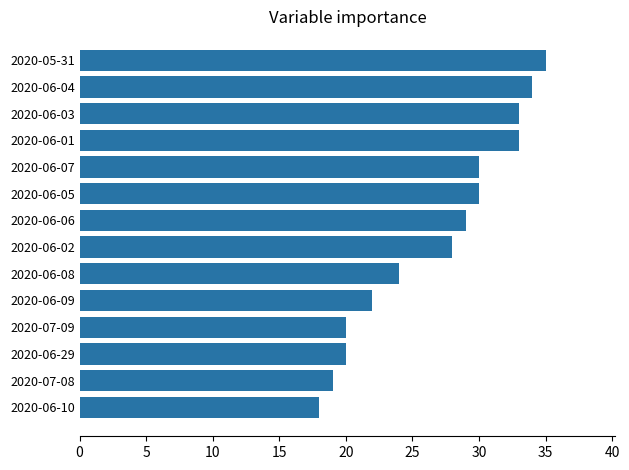

What is the average value?

27